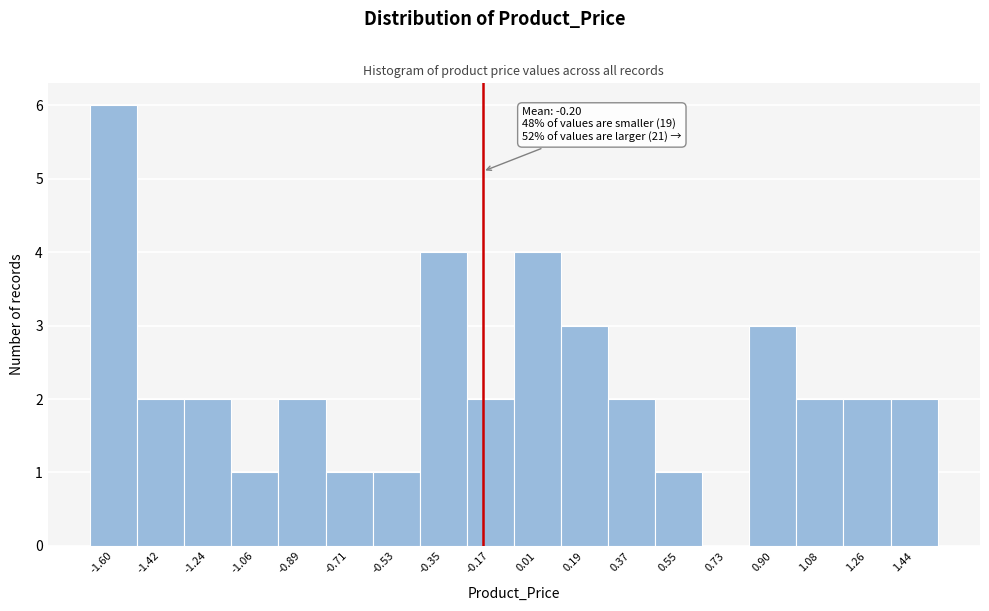

Which range on the x-axis has the tallest bar?

-1.70 to -1.52